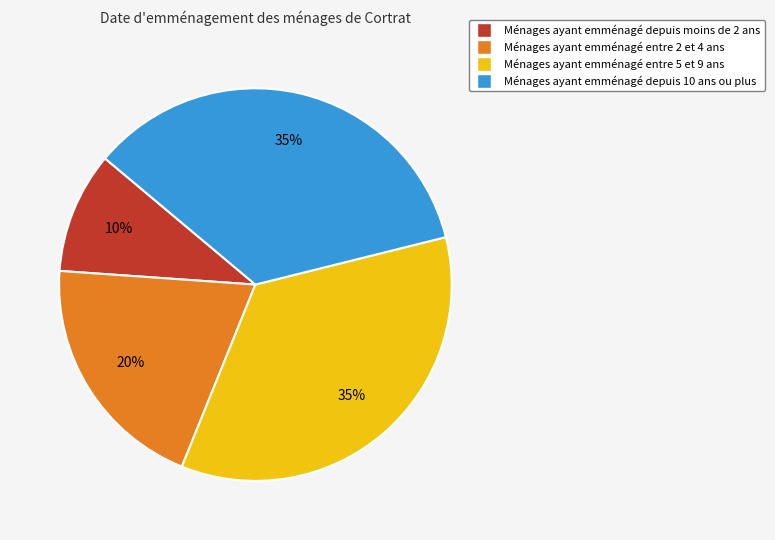

Count the number of slices in the pie.

4